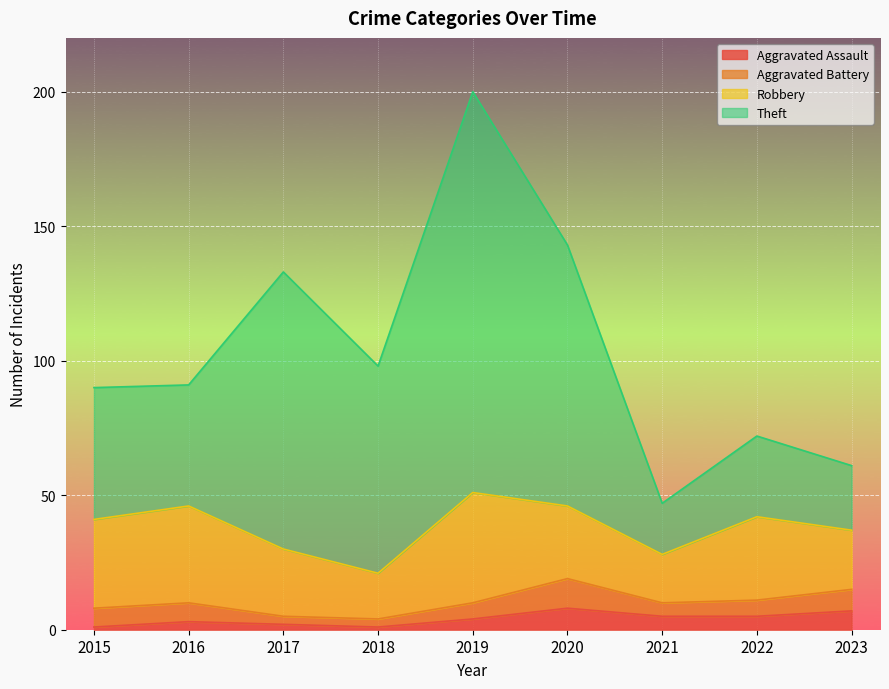

Which has a higher value, 2023 or 2016?

2023